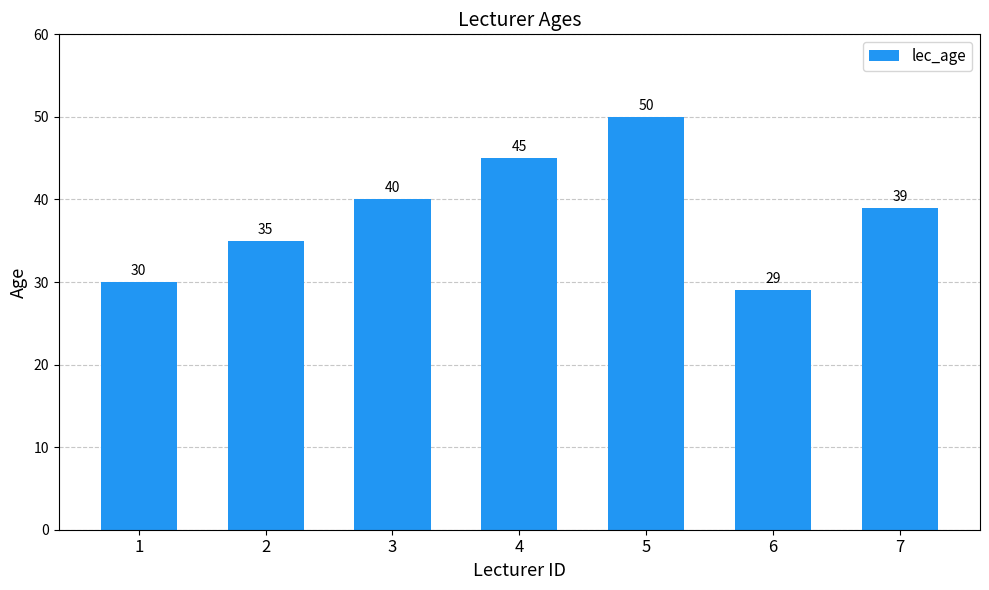

What is the greatest value displayed?

50